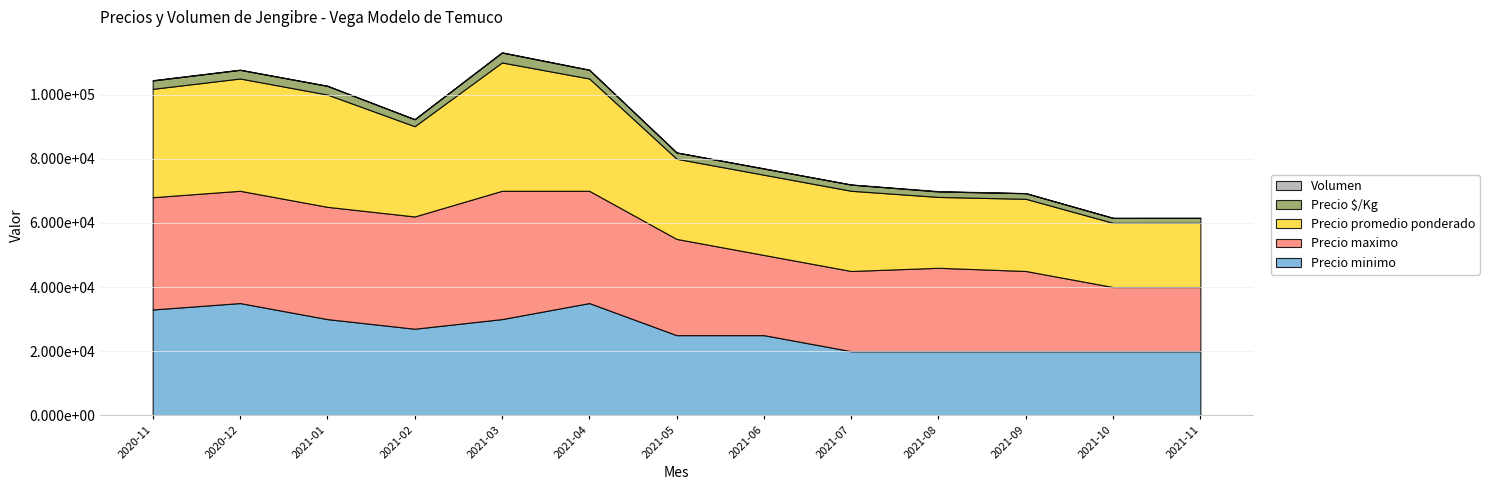

Reading left to right, what are all the values shown in this chart?

Precio minimo: 2020-11=33000	2020-12=35000	2021-01=30000	2021-02=27000	2021-03=30000	2021-04=35000	2021-05=25000	2021-06=25000	2021-07=20000	2021-08=20000	2021-09=20000	2021-10=20000	2021-11=20000
Precio maximo: 2020-11=35000	2020-12=35000	2021-01=35000	2021-02=35000	2021-03=40000	2021-04=35000	2021-05=30000	2021-06=25000	2021-07=25000	2021-08=26000	2021-09=25000	2021-10=20000	2021-11=20000
Precio promedio ponderado: 2020-11=33769	2020-12=35000	2021-01=35000	2021-02=28125	2021-03=40000	2021-04=35000	2021-05=25000	2021-06=25000	2021-07=25000	2021-08=22083	2021-09=22500	2021-10=20000	2021-11=20000
Precio $/Kg: 2020-11=2598	2020-12=2692	2021-01=2692	2021-02=2163	2021-03=3077	2021-04=2692	2021-05=1923	2021-06=1923	2021-07=1923	2021-08=1699	2021-09=1731	2021-10=1538	2021-11=1538
Volumen: 2020-11=130	2020-12=65	2021-01=80	2021-02=40	2021-03=100	2021-04=80	2021-05=50	2021-06=80	2021-07=35	2021-08=120	2021-09=55	2021-10=30	2021-11=50